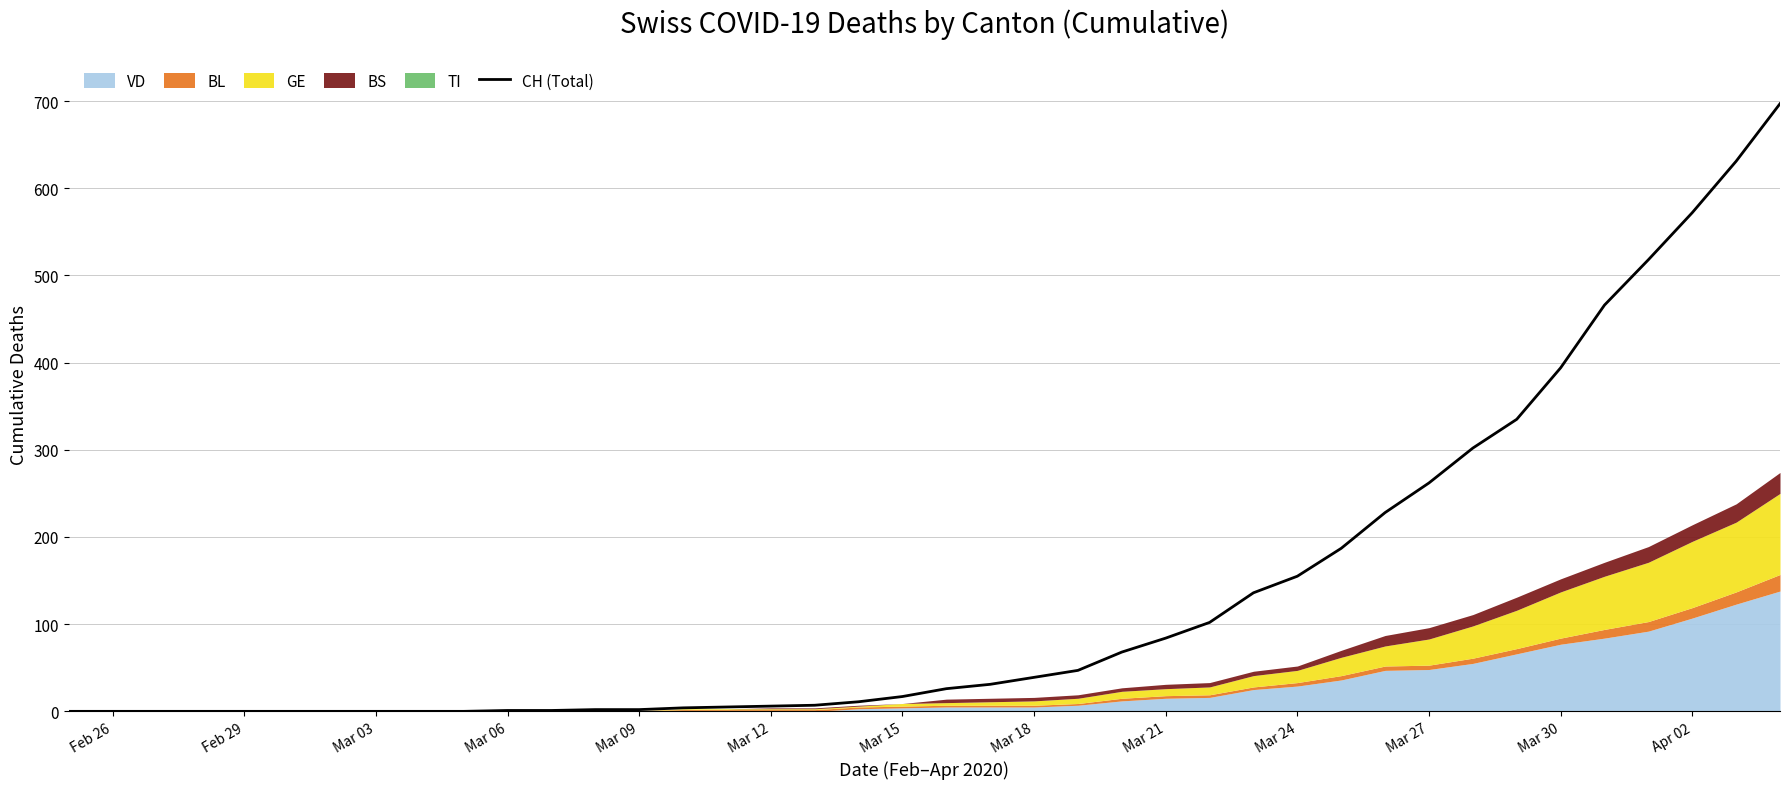

What is the difference between the maximum and minimum values?

697